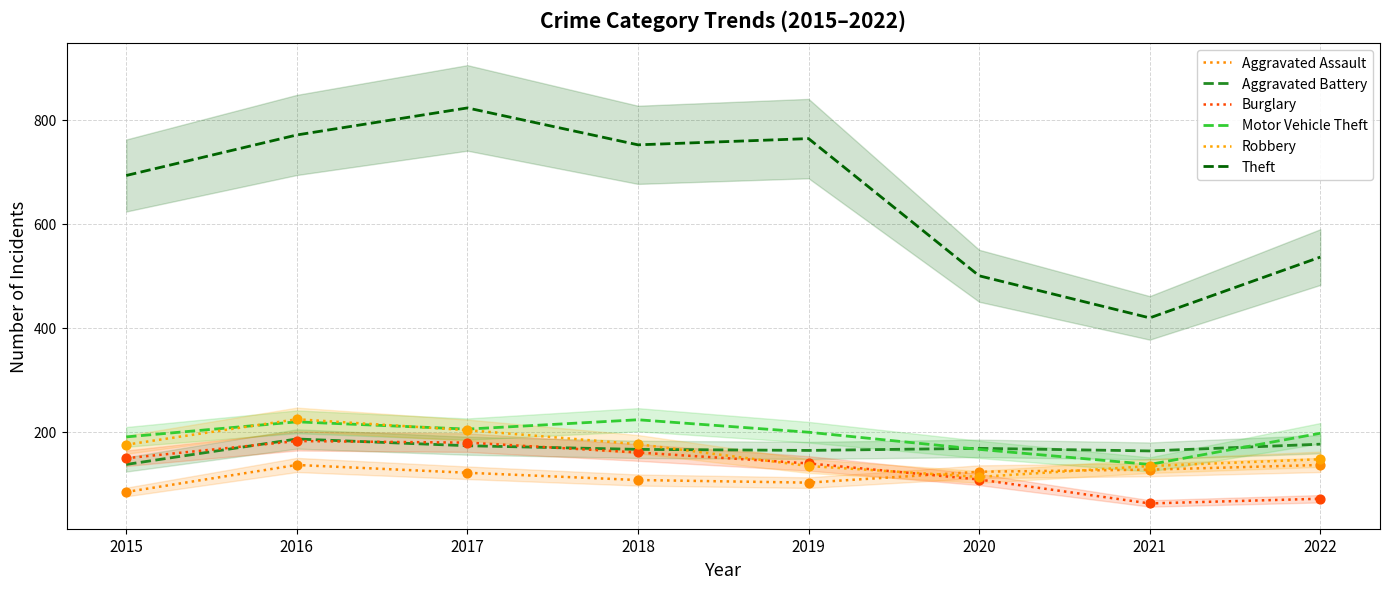

What are all the series names shown in the legend?

Aggravated Assault, Aggravated Battery, Burglary, Motor Vehicle Theft, Robbery, Theft